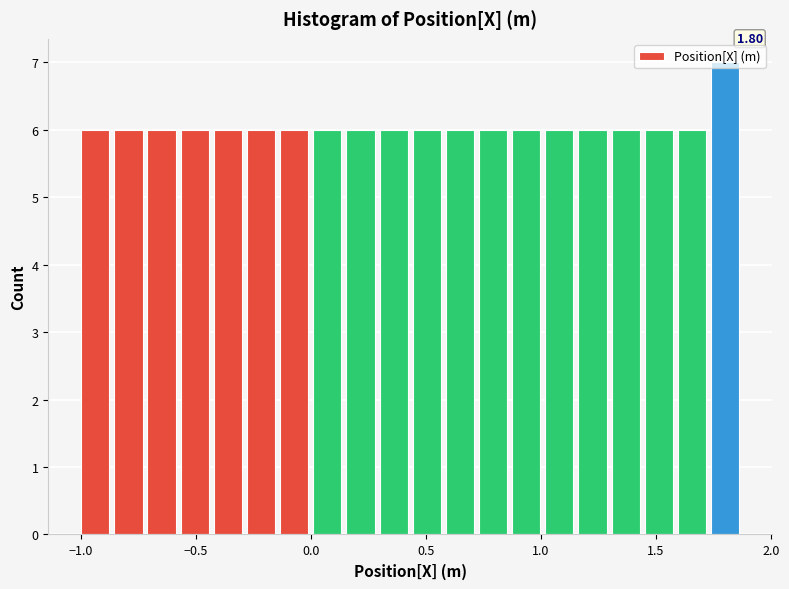

Read against the x-axis, roughly where is the centre of the tallest bar?

1.80